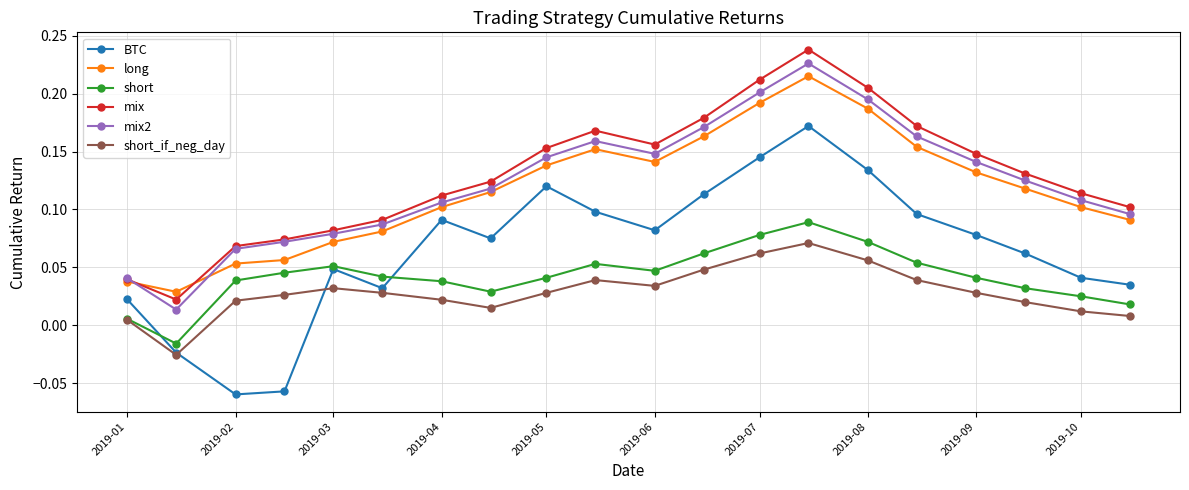

Count the mix values in the range 0 to 1.

20